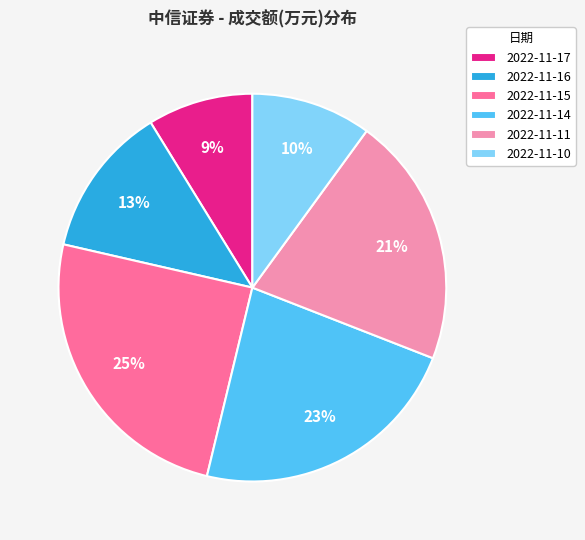

Is there any slice that represents more than half of the pie?

No